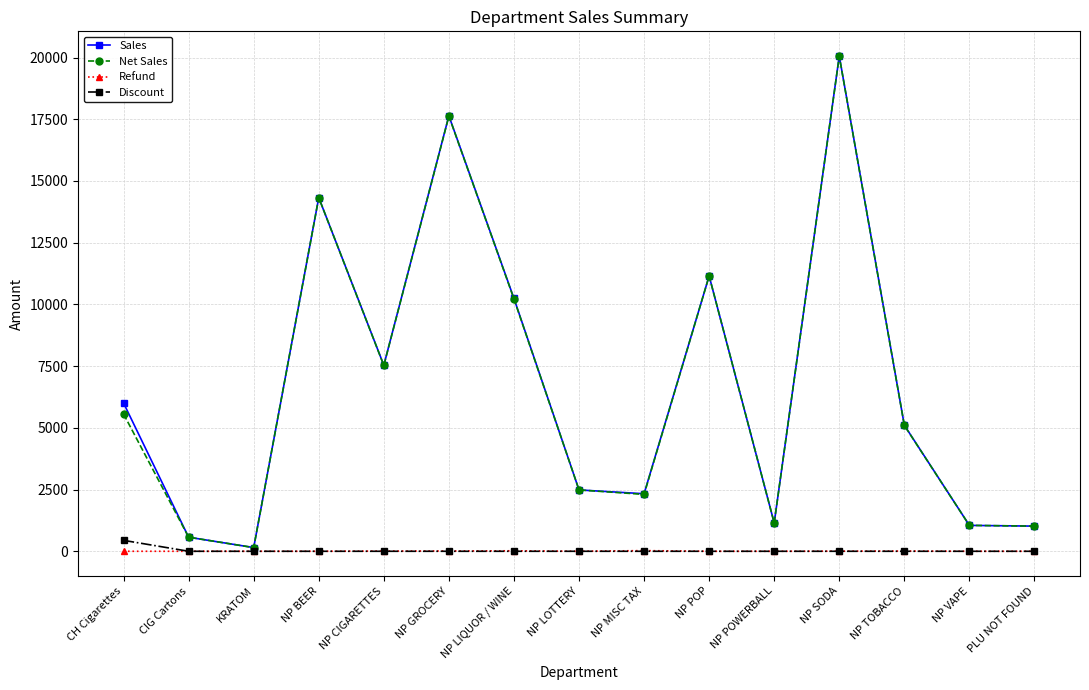

What is the label of the 14th point from the left?

NP VAPE